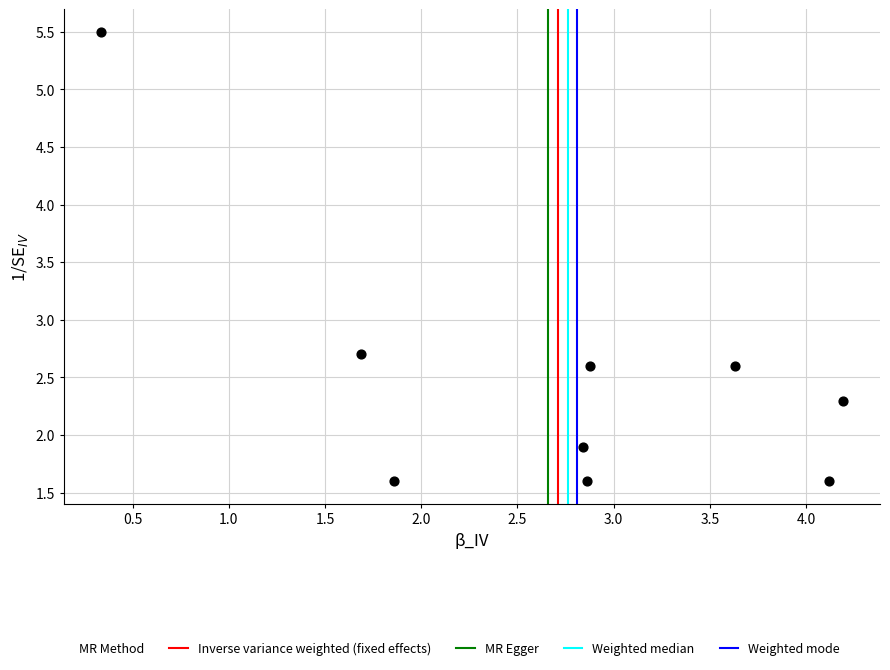

What is the range of Y values (max minus min)?

3.9